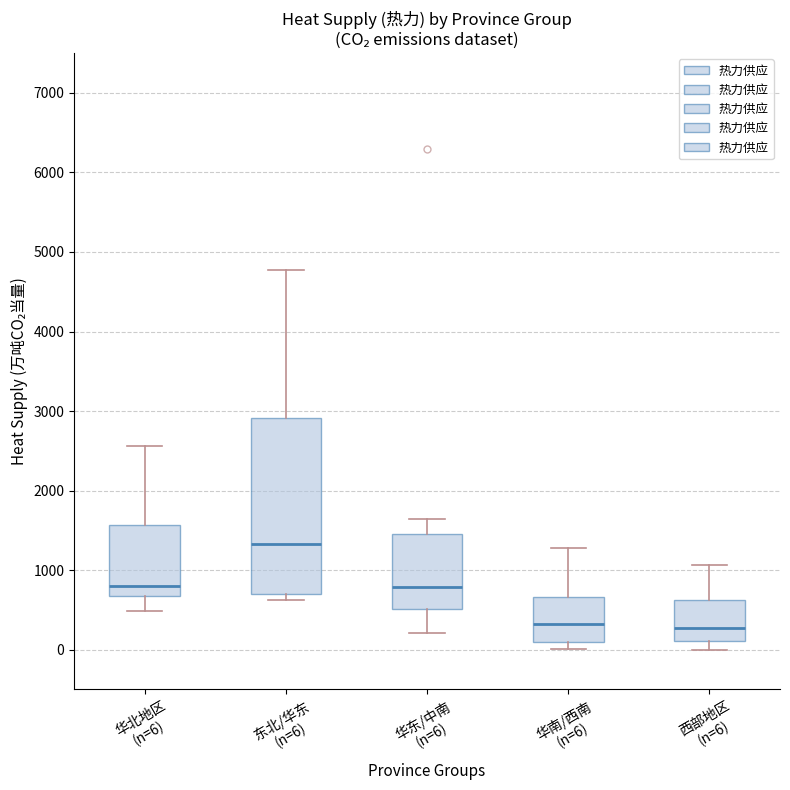

Comparing the boxes themselves (not the whiskers), which one is the tallest?

东北/华东 (n=6)